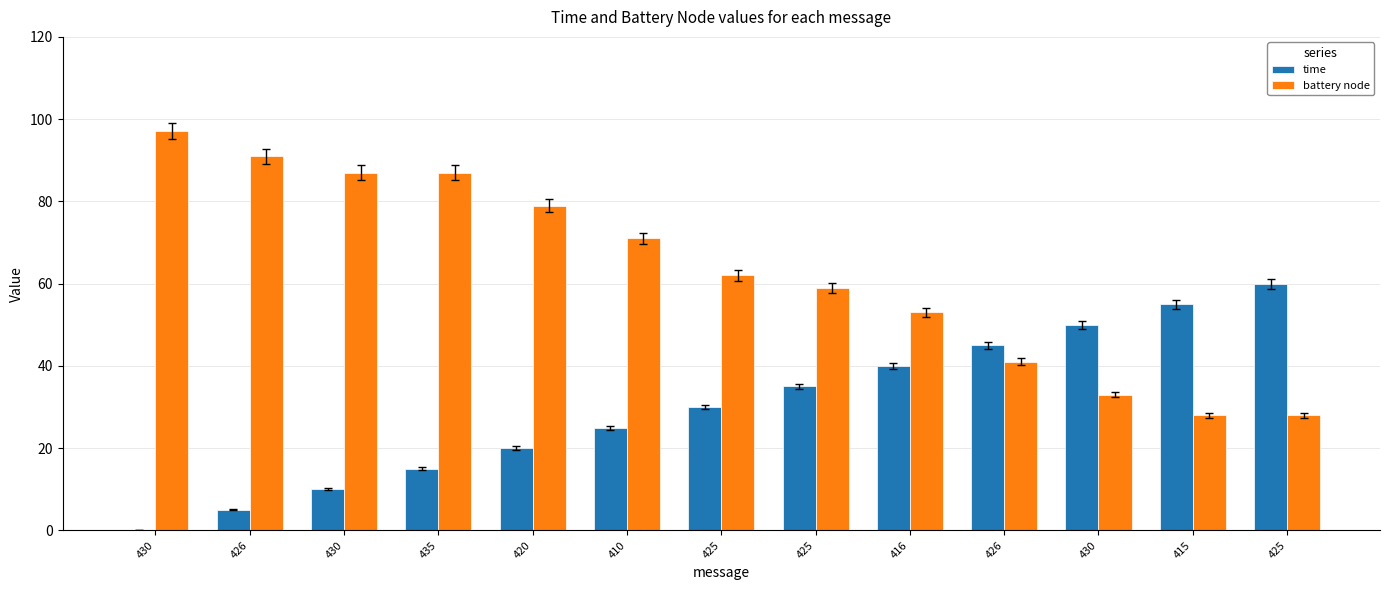

Reading left to right, transcribe all the data shown in this chart.

time: 430=0	426=5	430=10	435=15	420=20	410=25	425=30	425=35	416=40	426=45	430=50	415=55	425=60
battery node: 430=97	426=91	430=87	435=87	420=79	410=71	425=62	425=59	416=53	426=41	430=33	415=28	425=28